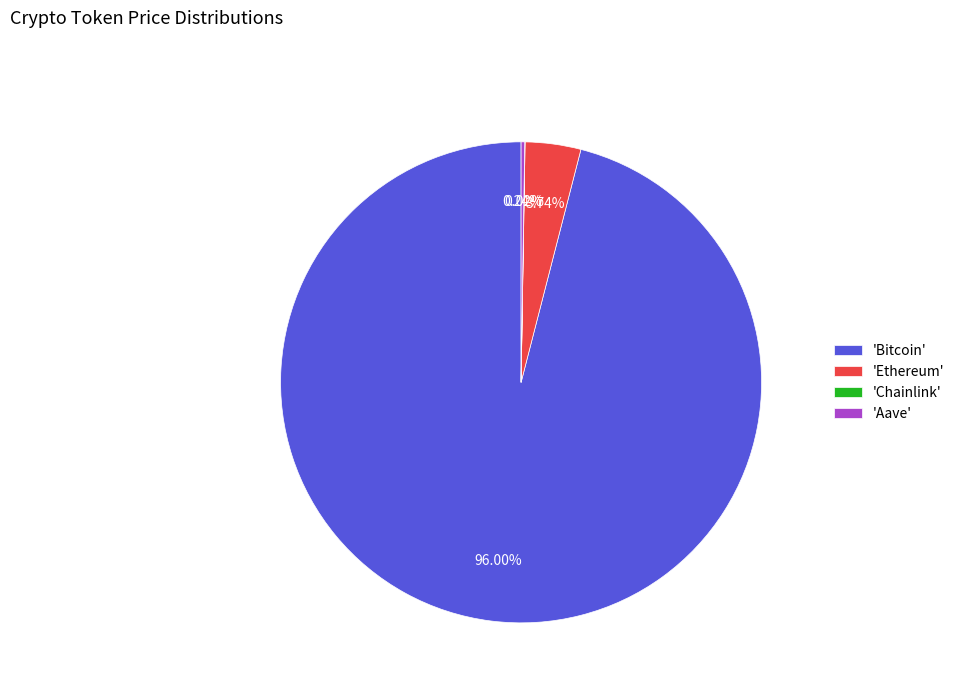

Which category has the biggest portion of the pie?

'Bitcoin'